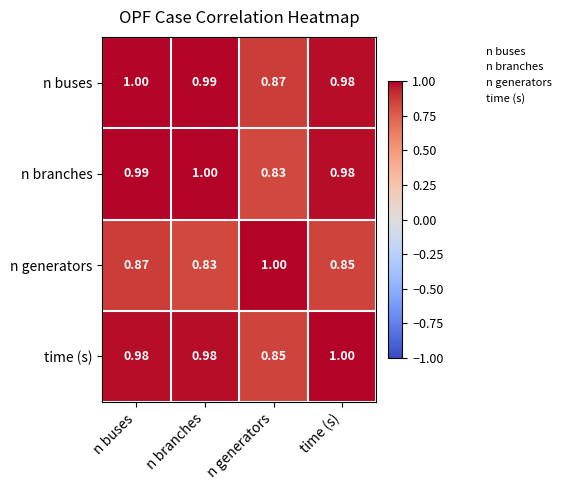

At which label is time (s) closest to 0?

n generators